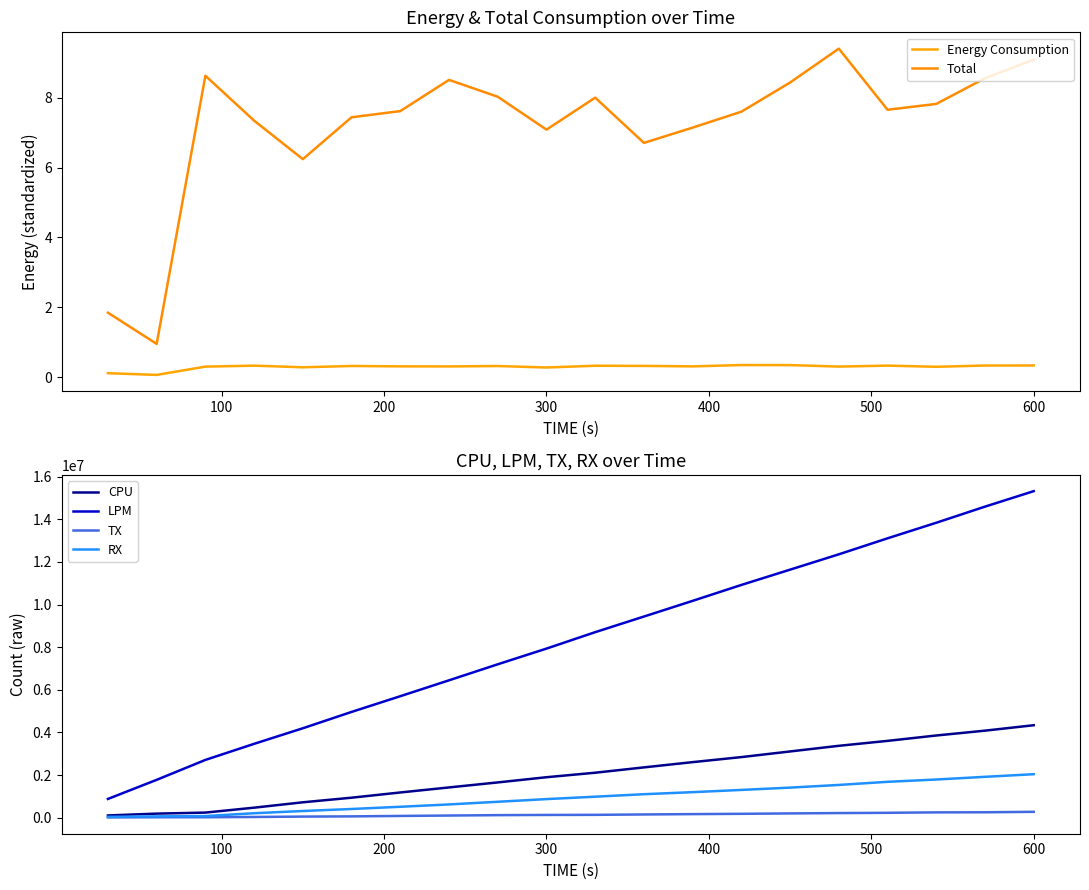

Reading right to left, transcribe all the data shown in this chart.

Energy Consumption: 0.3	0.3	0.3	0.3	0.3	0.3	0.3	0.3	0.3	0.3	0.3	0.3	0.3	0.3	0.3	0.3	0.3	0.3	0.1	0.1
Total: 9.1	8.6	7.8	7.7	9.4	8.4	7.6	7.1	6.7	8.0	7.1	8.0	8.5	7.6	7.4	6.2	7.3	8.6	1.0	1.8
CPU: 4338588.0	4083824.0	3856693.0	3603954.0	3372503.0	3108080.0	2842844.0	2606623.0	2359959.0	2109932.0	1898362.0	1654614.0	1419411.0	1182780.0	937725.0	721630.0	469612.0	238673.0	190561.0	104756.0
LPM: 15323243.0	14596370.0	13839828.0	13109522.0	12358580.0	11639306.0	10921386.0	10174928.0	9438407.0	8705460.0	7934526.0	7197989.0	6446438.0	5700333.0	4962499.0	4196113.0	3465065.0	2710368.0	1775954.0	879454.0
TX: 274894.0	253524.0	249017.0	228662.0	216432.0	199954.0	181559.0	166508.0	151198.0	132917.0	128094.0	118841.0	100336.0	81842.0	60729.0	51115.0	33242.0	20907.0	19958.0	12608.0
RX: 2040177.0	1917232.0	1790922.0	1682747.0	1536071.0	1410954.0	1302204.0	1197681.0	1101246.0	985044.0	871533.0	746388.0	621207.0	511626.0	407744.0	313507.0	208454.0	75397.0	61795.0	39330.0